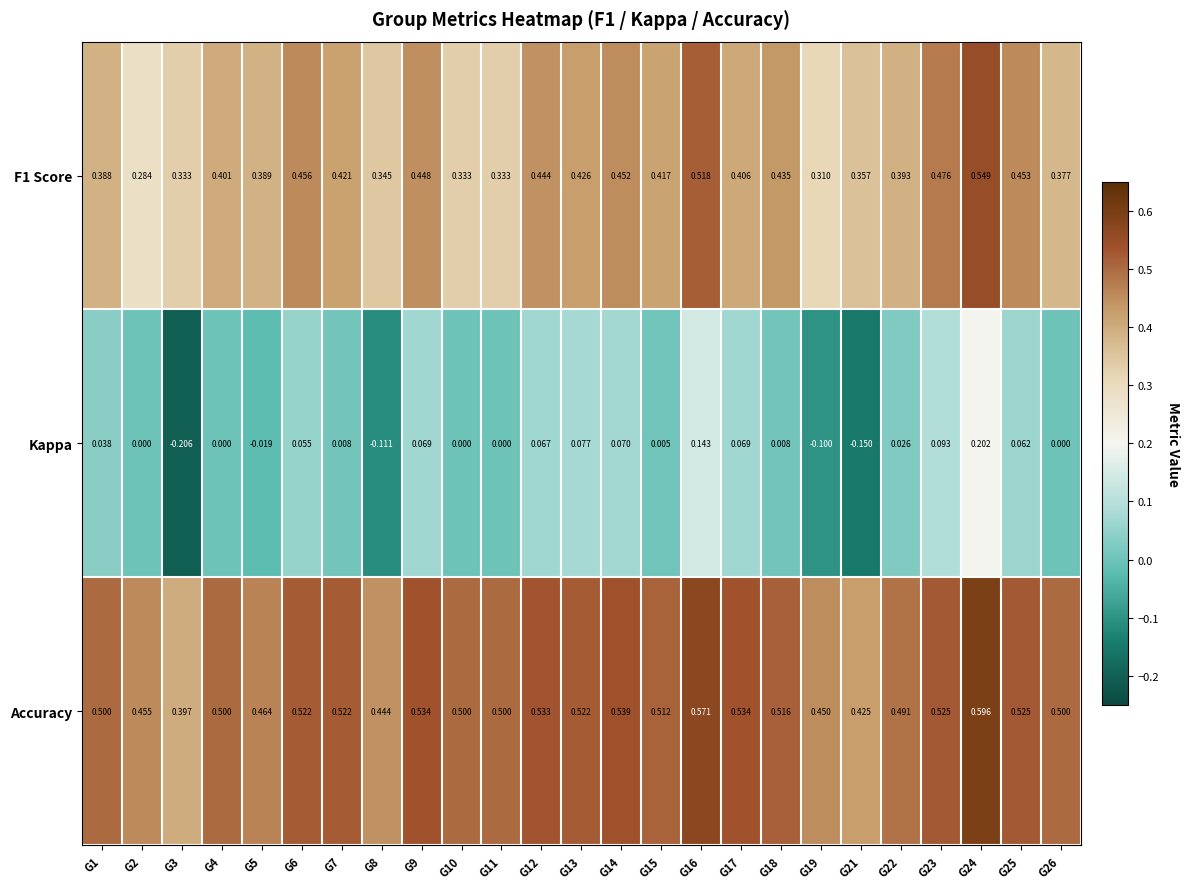

Which series has the largest total across all categories?

Accuracy